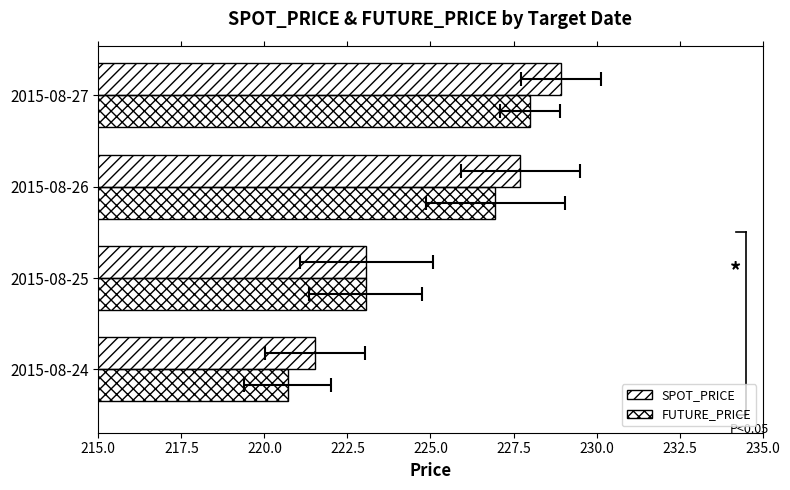

What is the difference between the maximum and second lowest values in the SPOT_PRICE series?

5.9